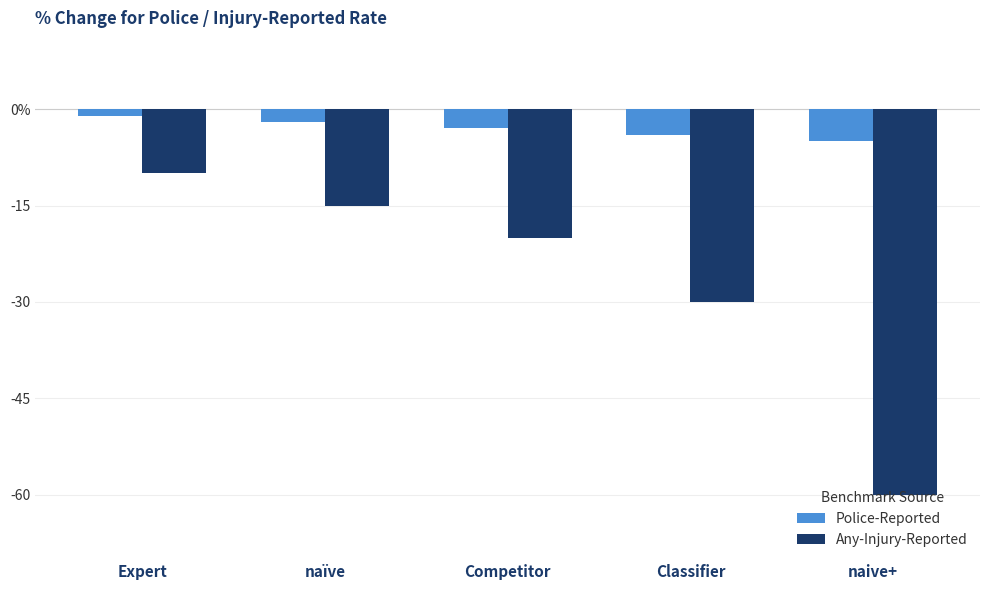

What is the difference between the highest and lowest values at Competitor?

17